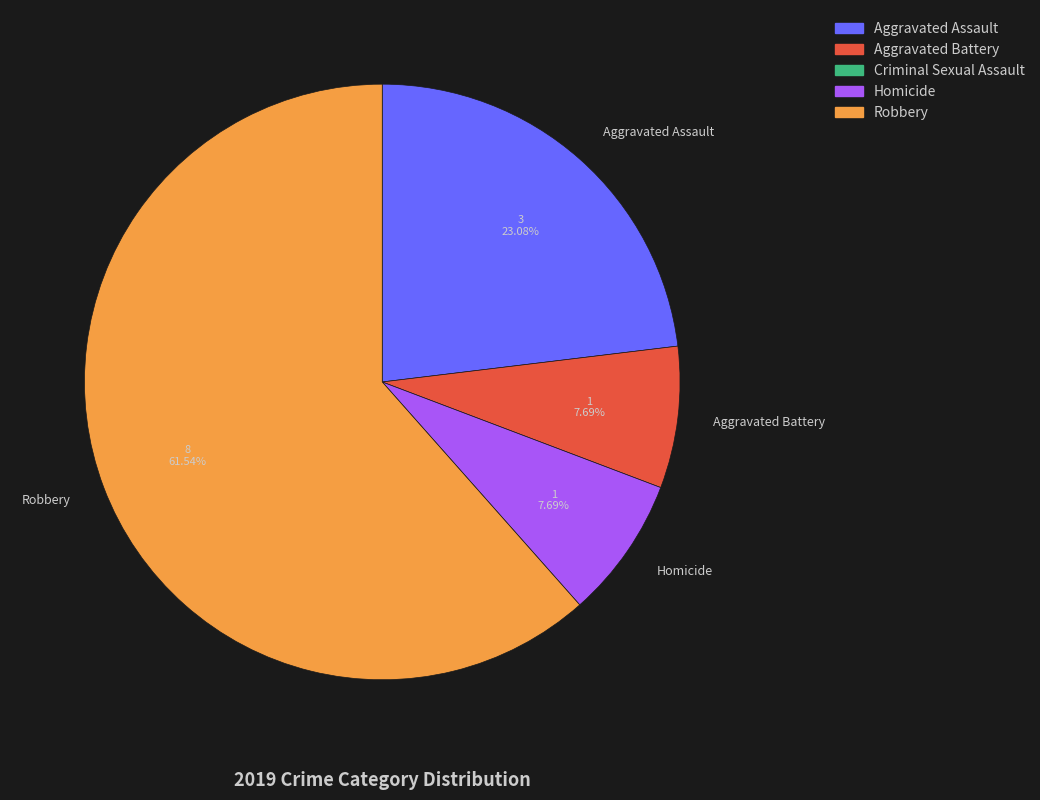

What is the largest slice in the pie chart?

Robbery